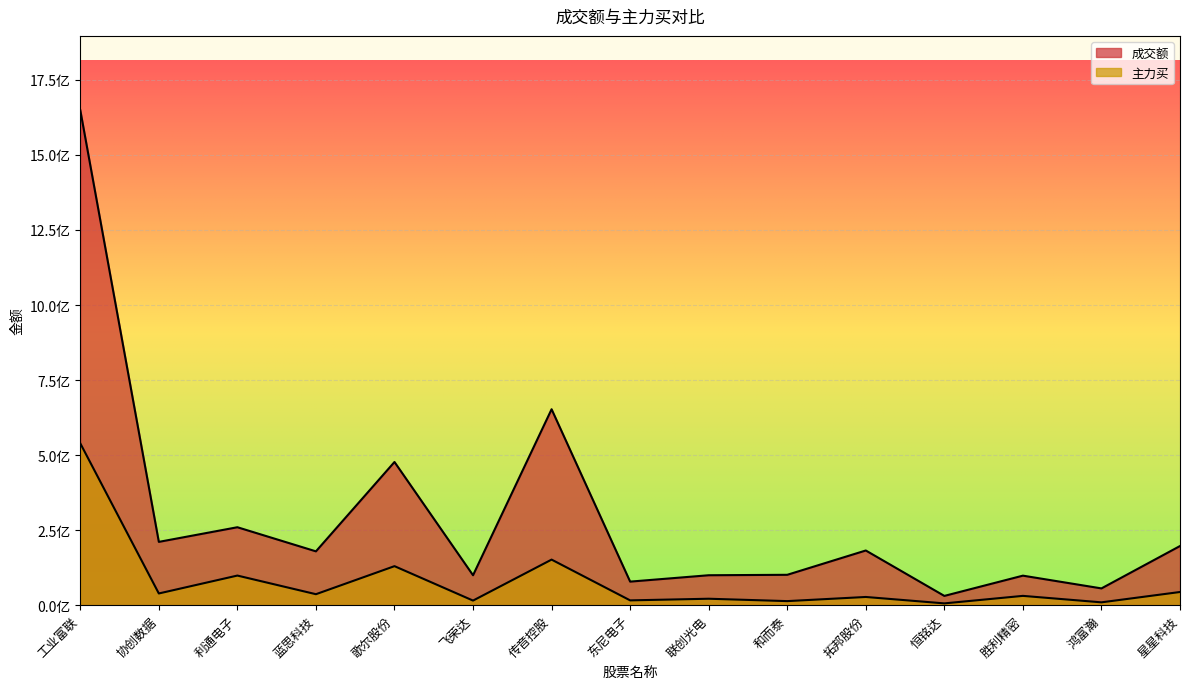

What is the value of the 主力买 point at the 1st from the left?

539193864